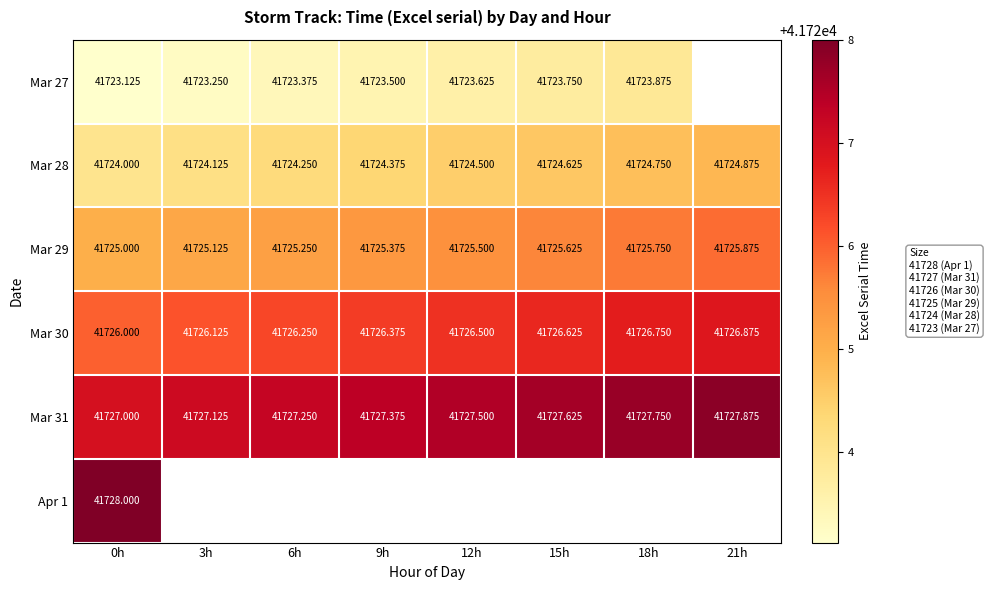

What is the minimum value for Mar 31?

41727.0